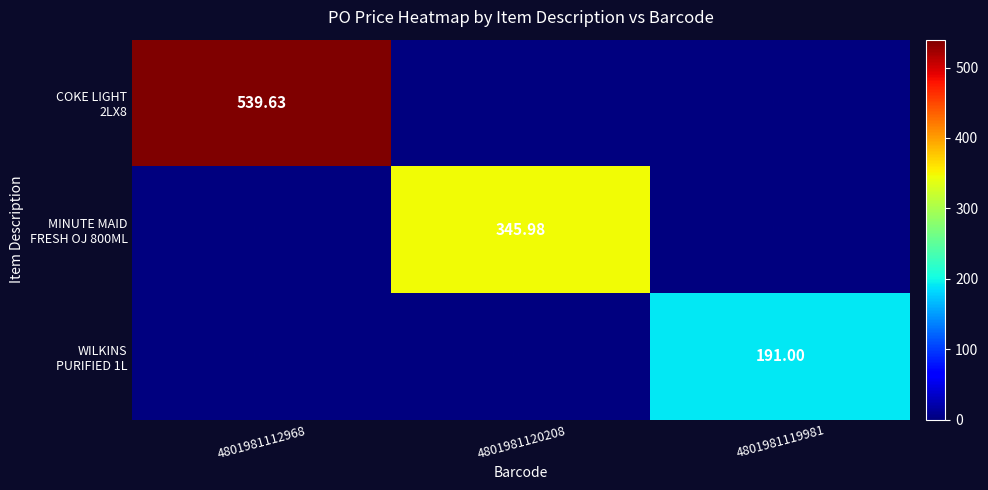

At which category is the sum across all series the highest?

4801981112968